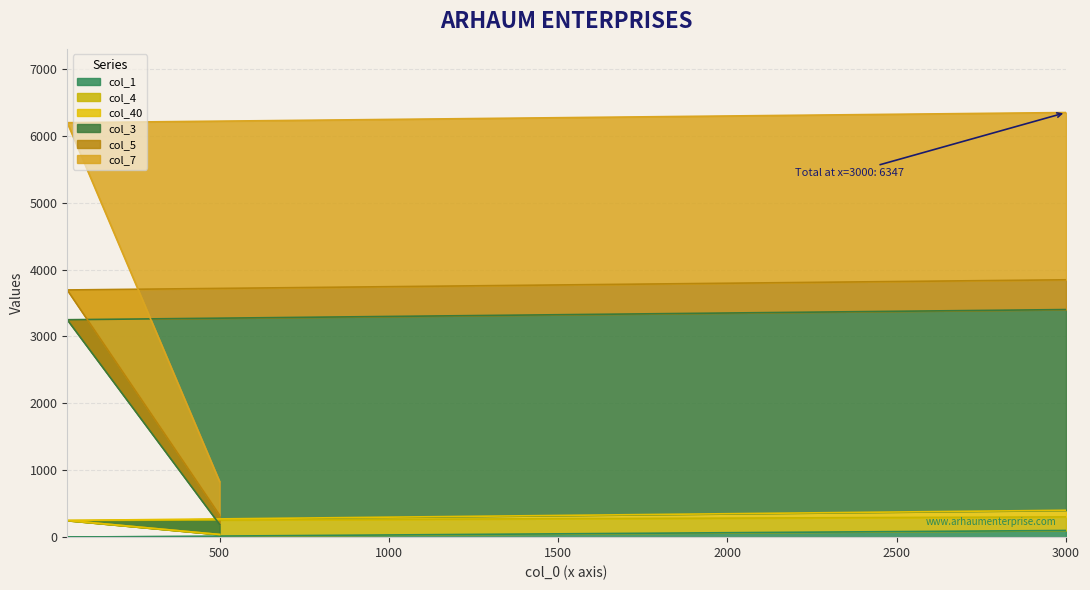

What is the difference between the maximum and minimum values in the col_1 series?

99